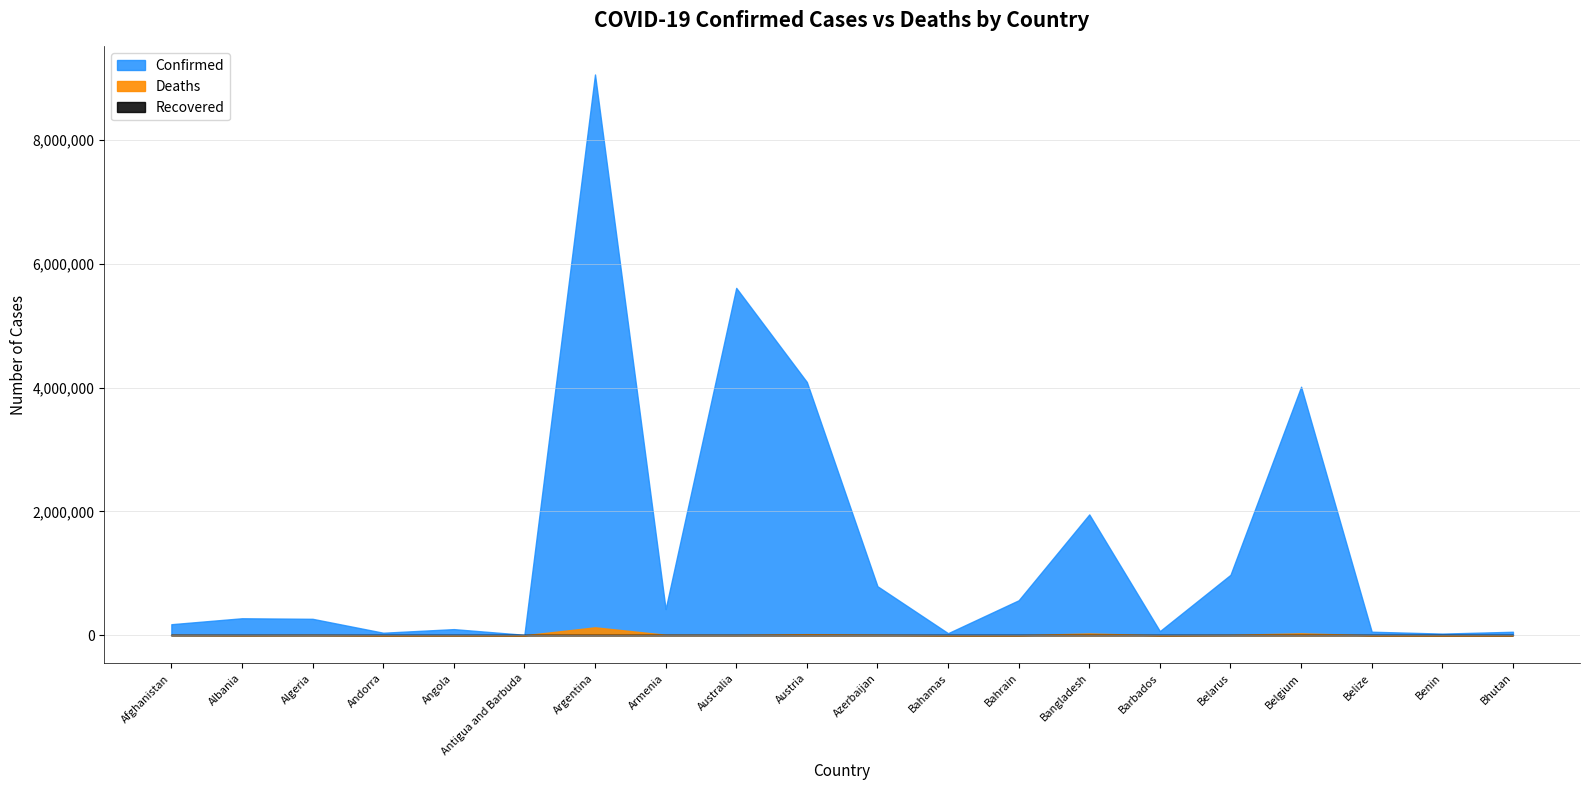

What position from the right is Antigua and Barbuda?

15